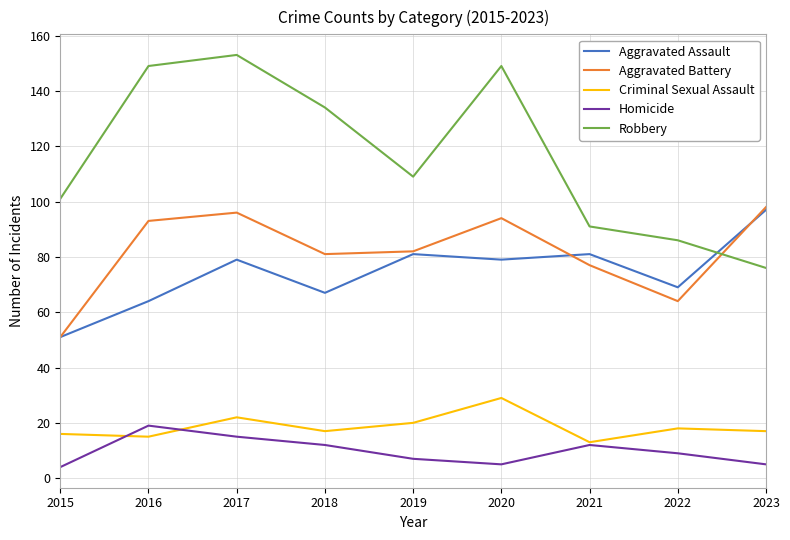

Is the value of Aggravated Assault at 2020 greater than the value of Robbery at 2021?

No